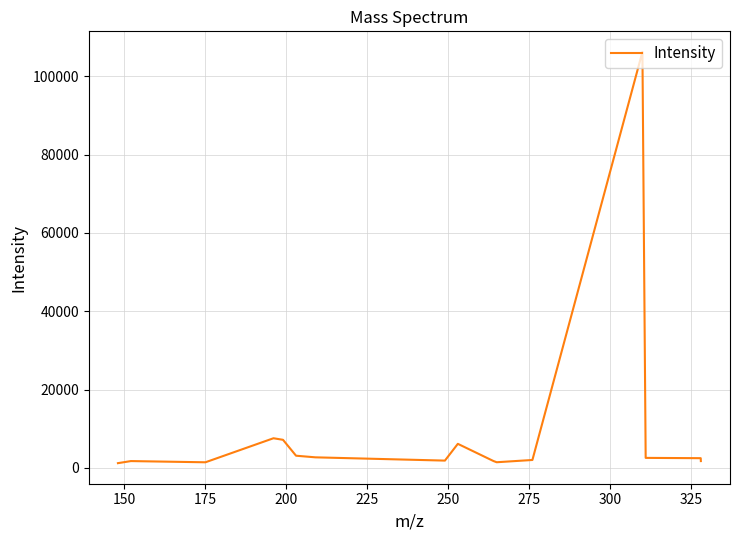

Count the number of categories in the chart.

16